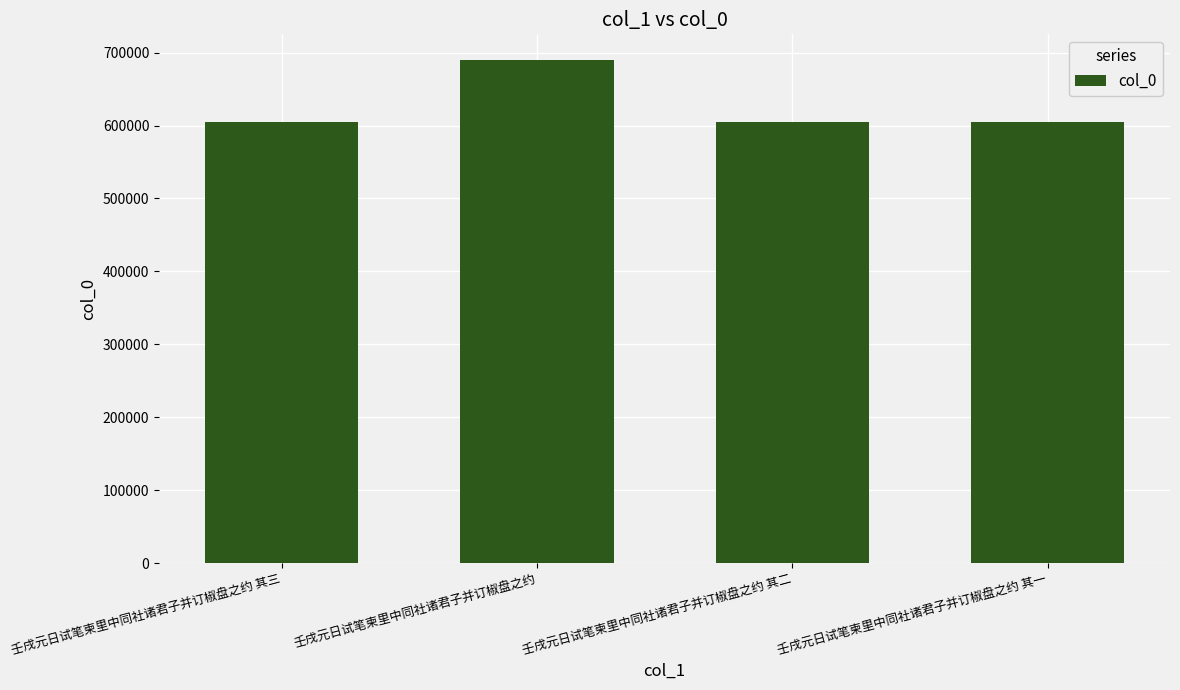

How many data points does each series have?

4